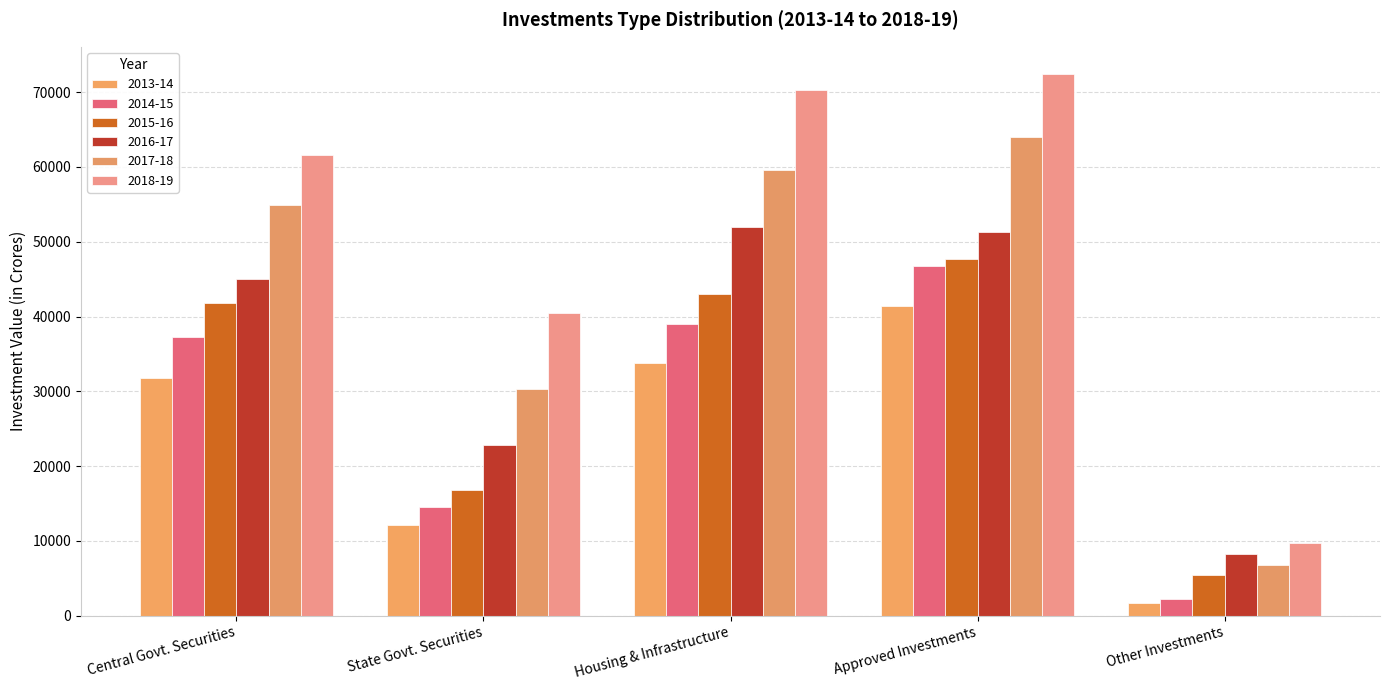

At which category is the sum across all series the highest?

Approved Investments